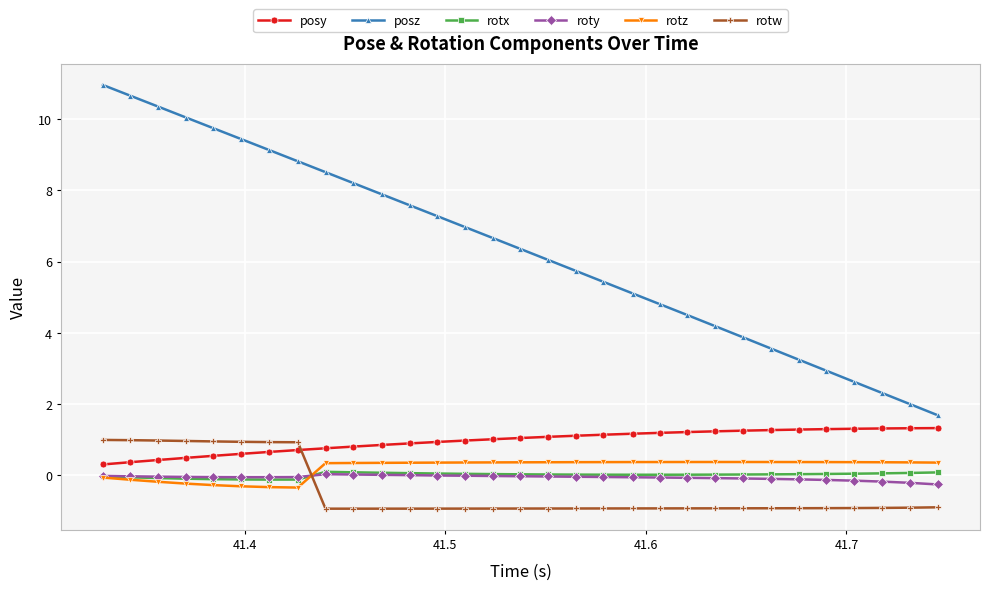

What is the highest value of the rotw series?

1.0